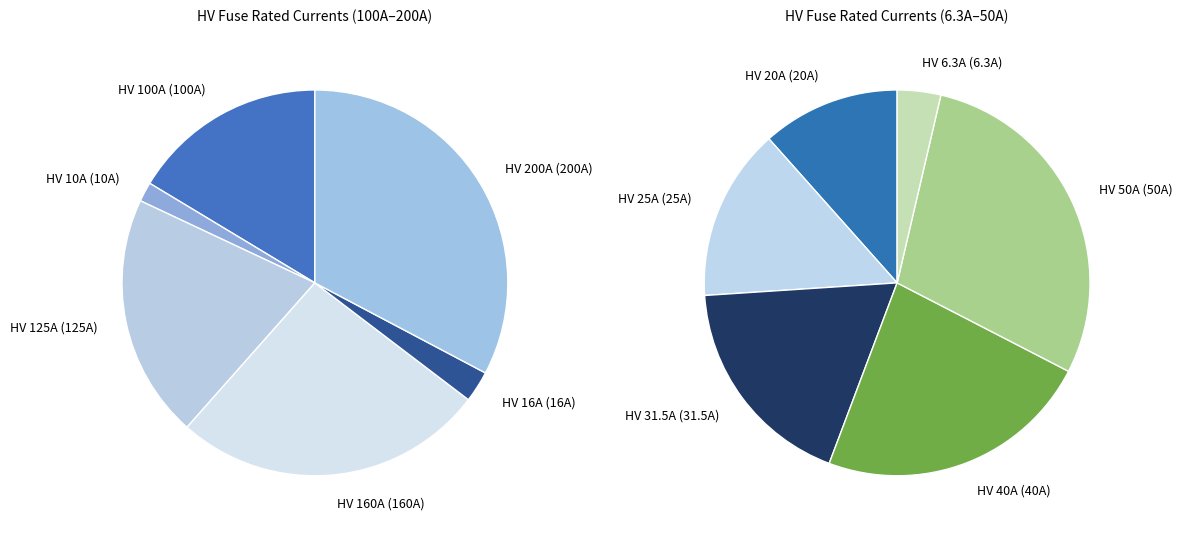

What is the largest slice in the pie chart?

HV 200A